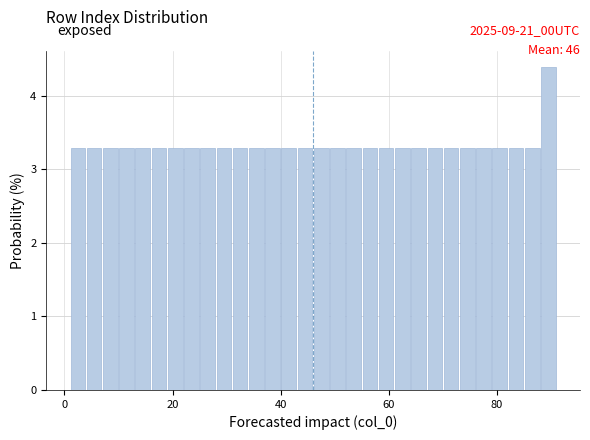

Around what value on the x-axis is the tallest bar? Give the approximate position of its centre, as read against the axis.

90